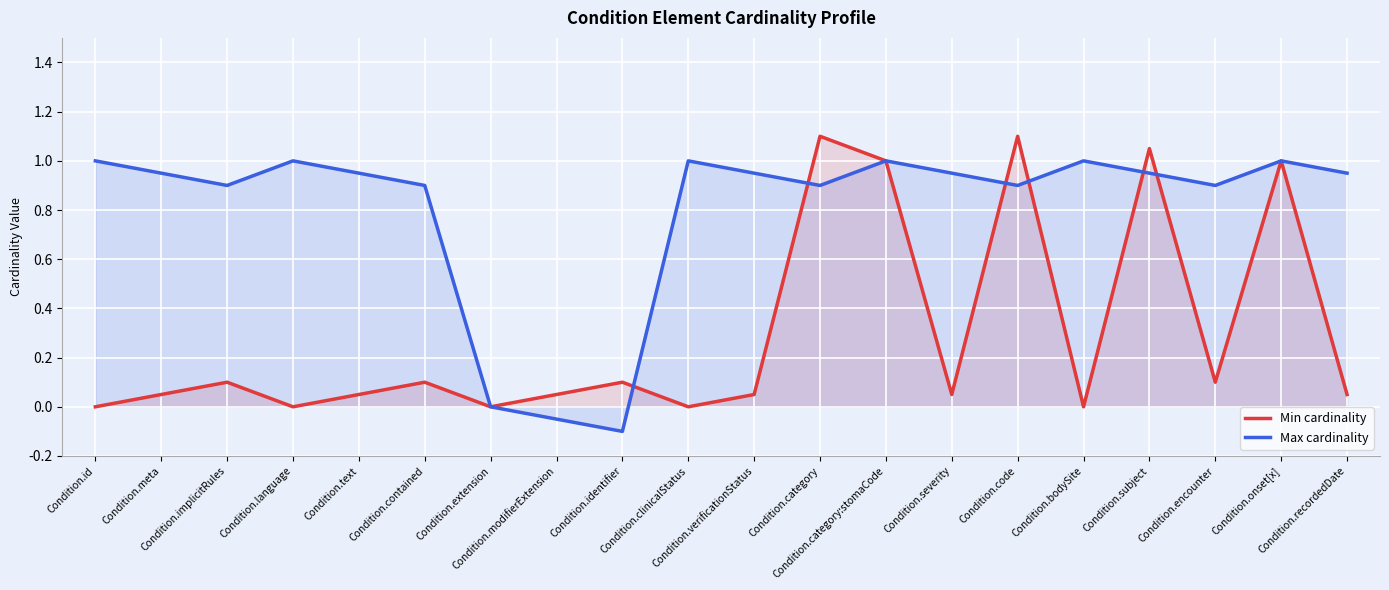

At which category does Max cardinality reach its first local peak?

Condition.language